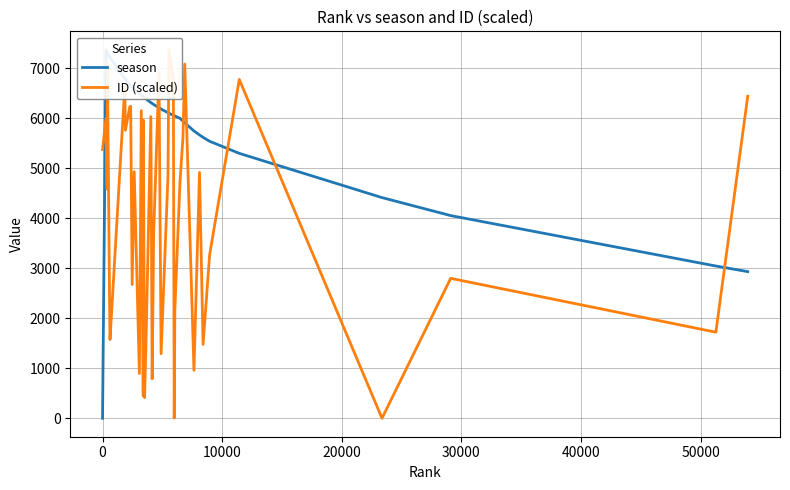

What is the label of the 12th point from the left?

11